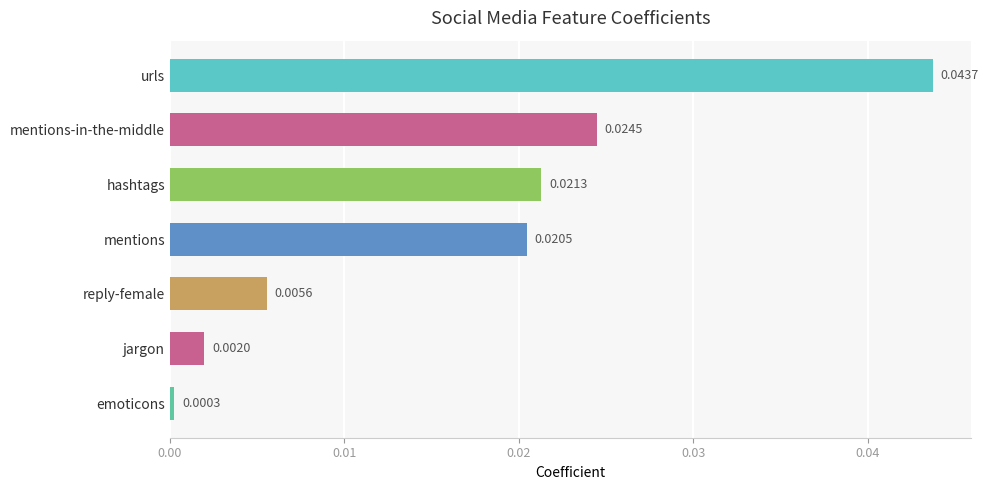

Rank the categories by value from highest to lowest.

urls, mentions-in-the-middle, hashtags, mentions, reply-female, jargon, emoticons